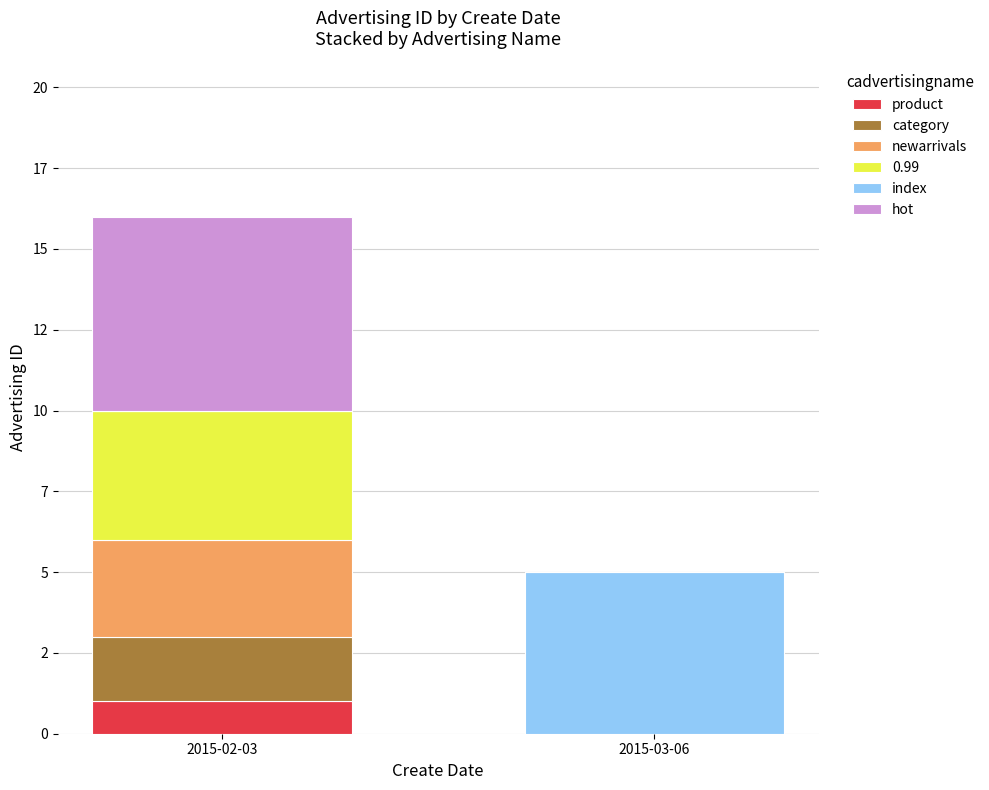

Are the bars grouped side by side (vs. stacked)?

No